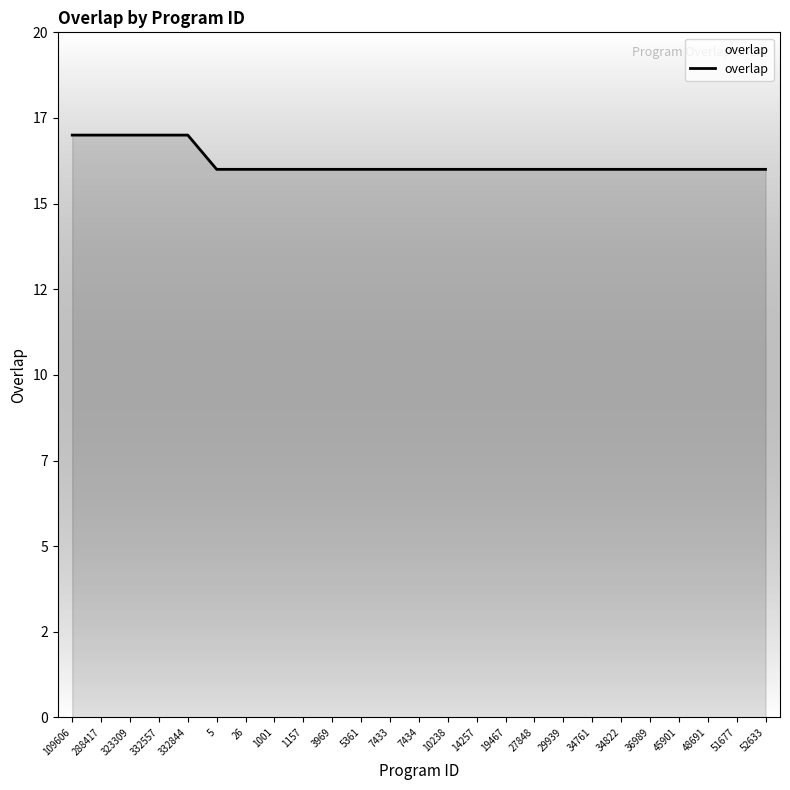

Does the chart display data point markers on the line(s)?

No